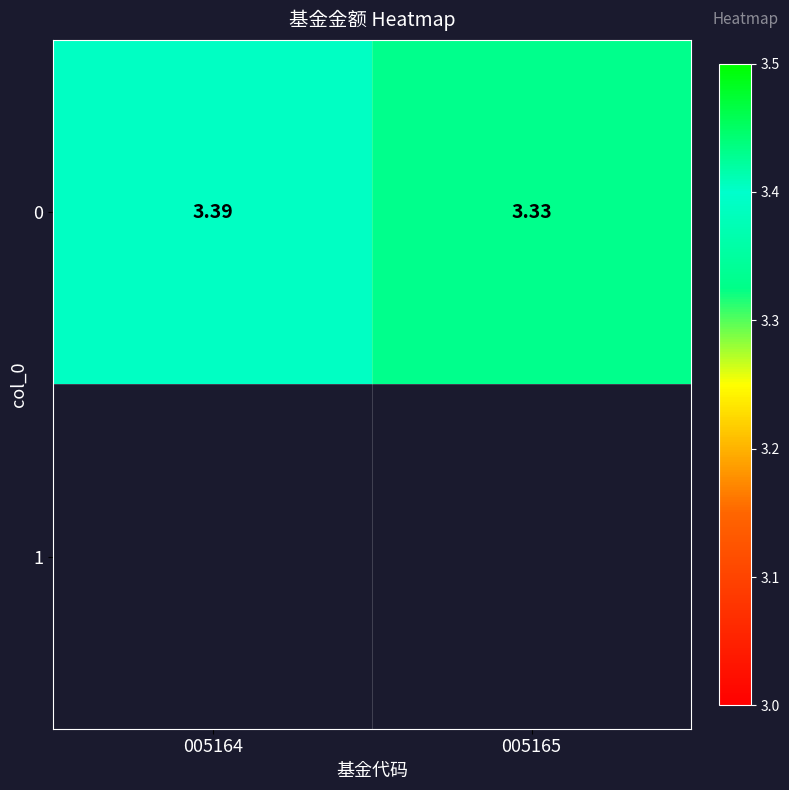

Reading left to right, what are all the values shown in this chart?

3.4	3.3